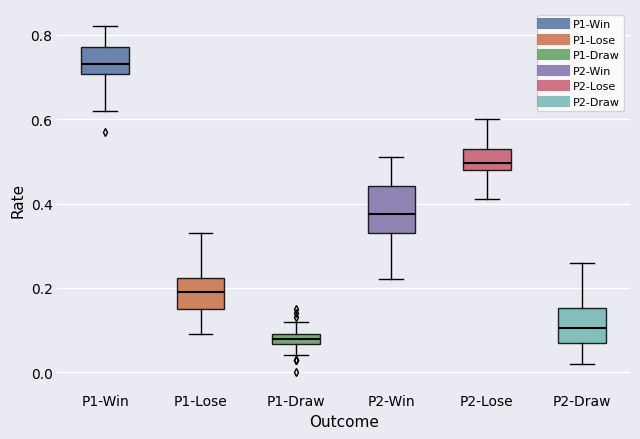

Which box has the lowest median line?

P1-Draw